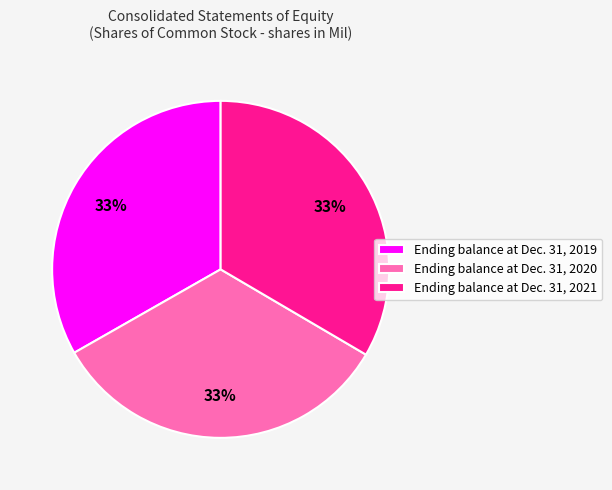

What is the ratio of the value at Ending balance at Dec. 31, 2020 to the value at Ending balance at Dec. 31, 2021?

1.0